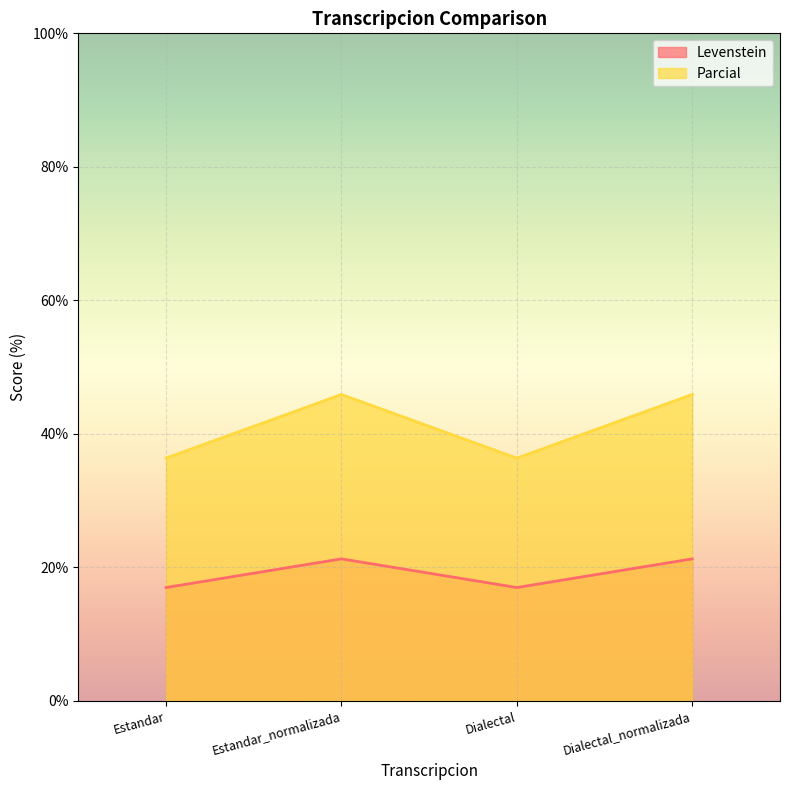

What position from the left is Dialectal_normalizada?

4